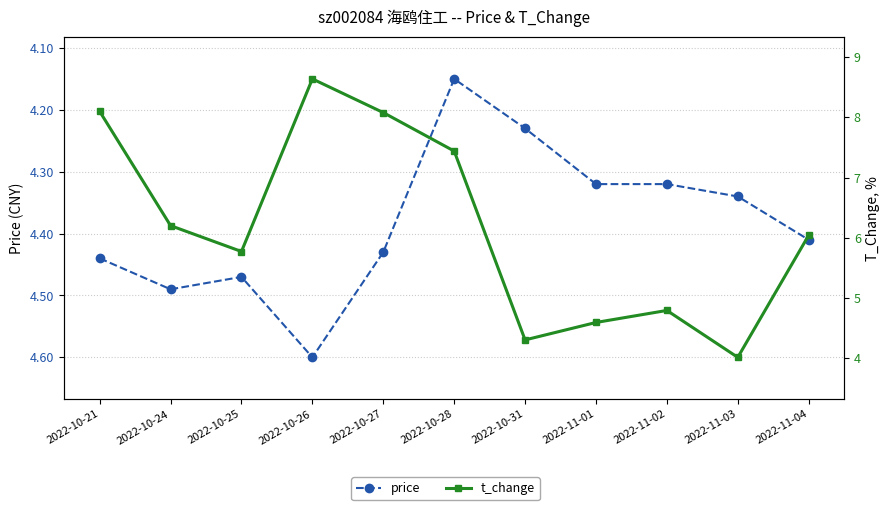

Count the price values in the range 4 to 5.

11